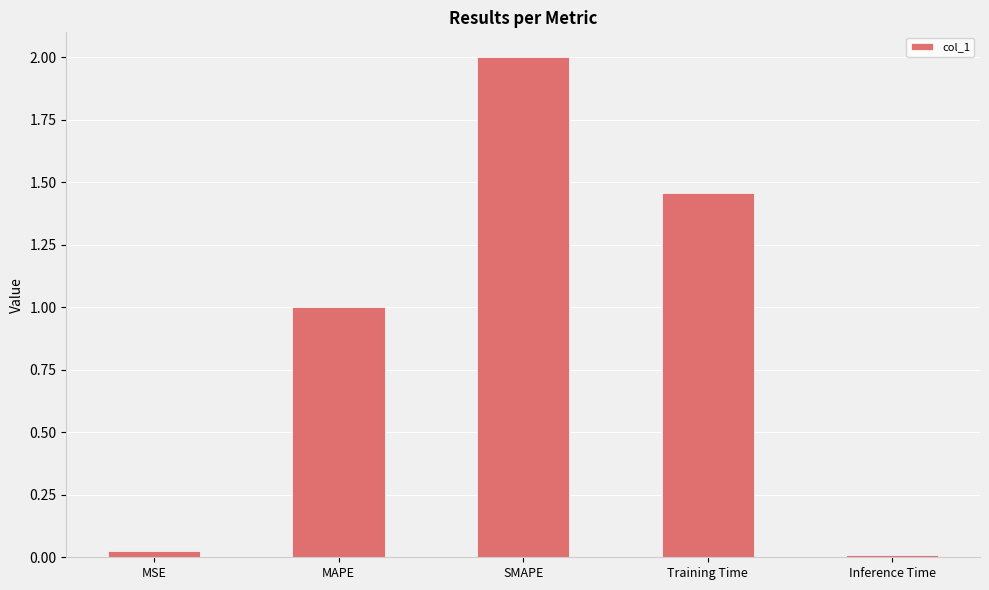

What is the label of the 2nd bar from the left?

MAPE